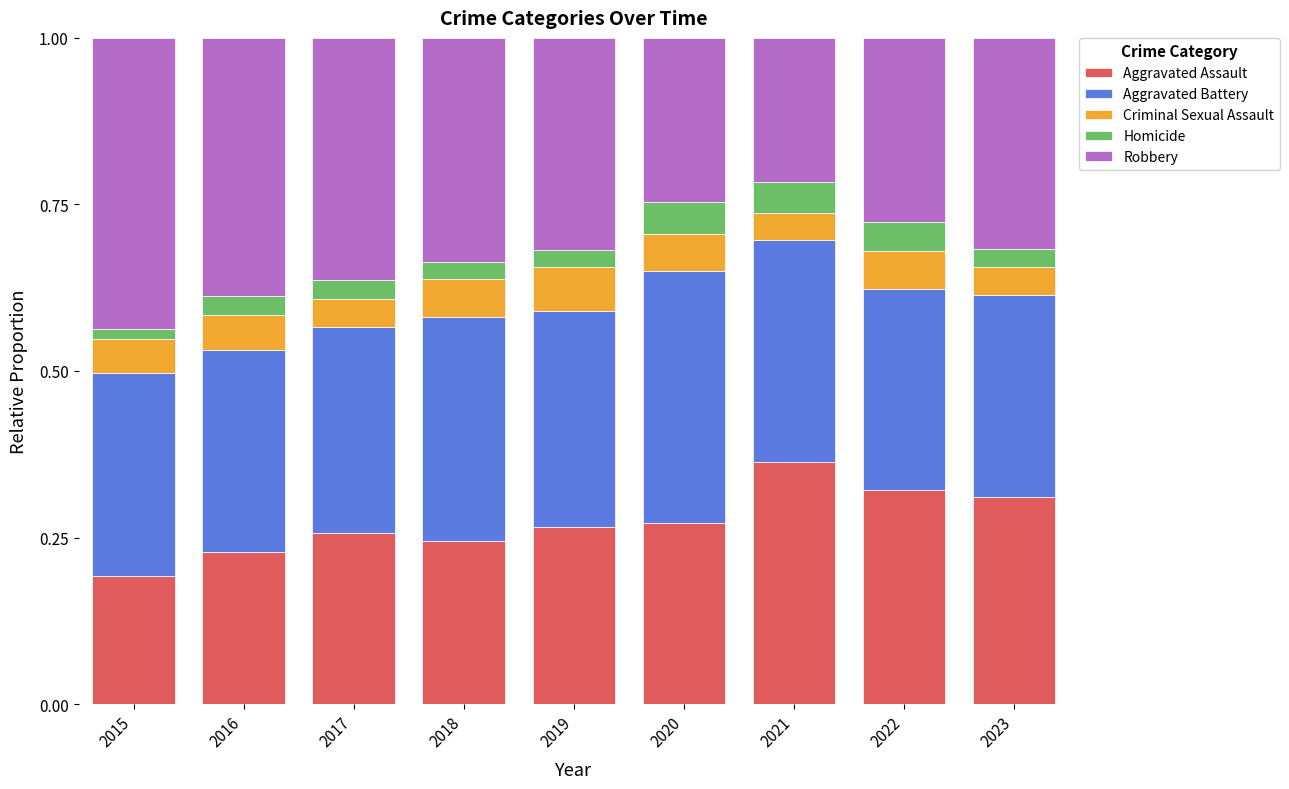

At which label is Aggravated Assault closest to 0?

2015